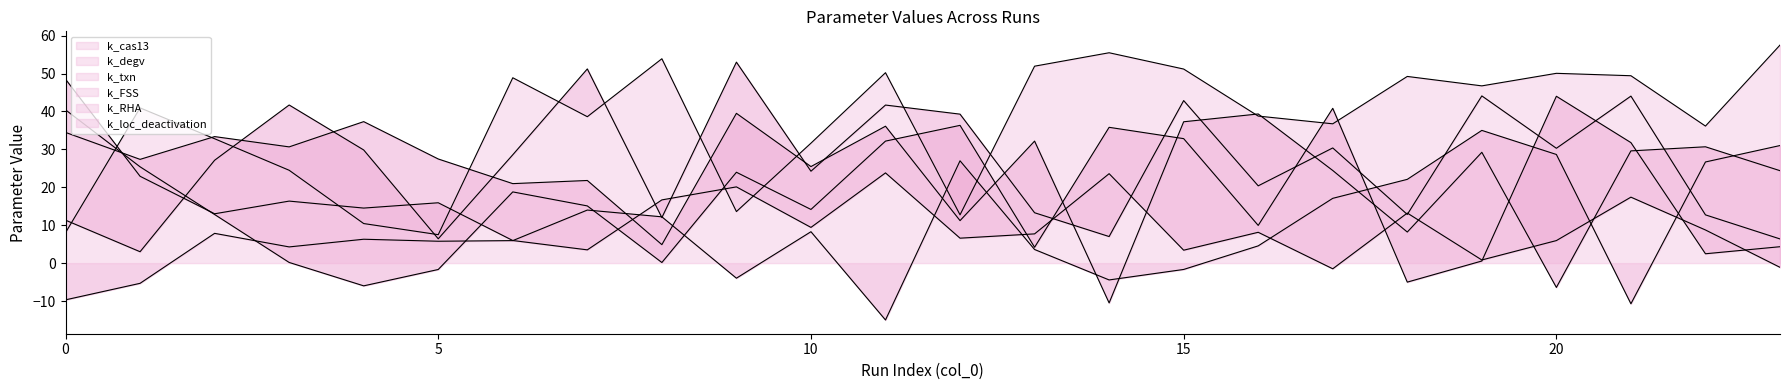

What is the spread (max minus min) of values at 10?

25.5